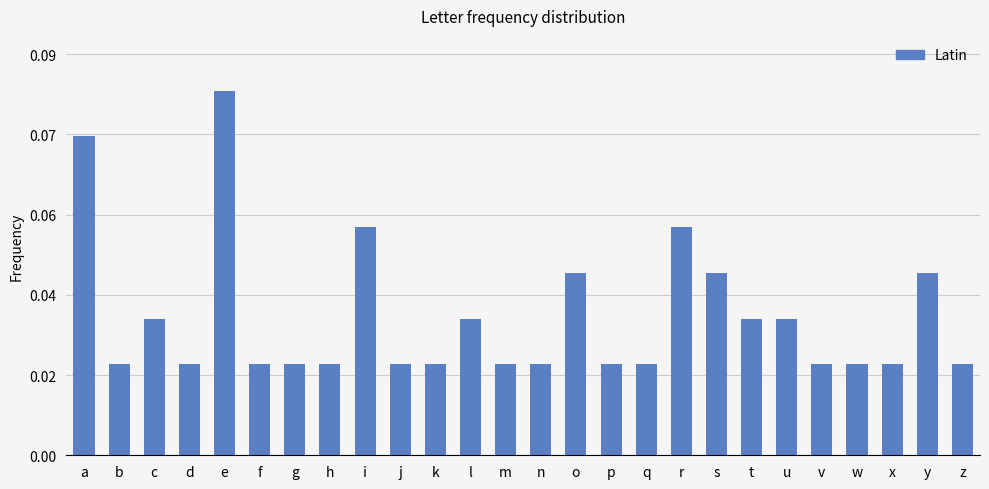

True or false: the data shows 0.0 at m.

True